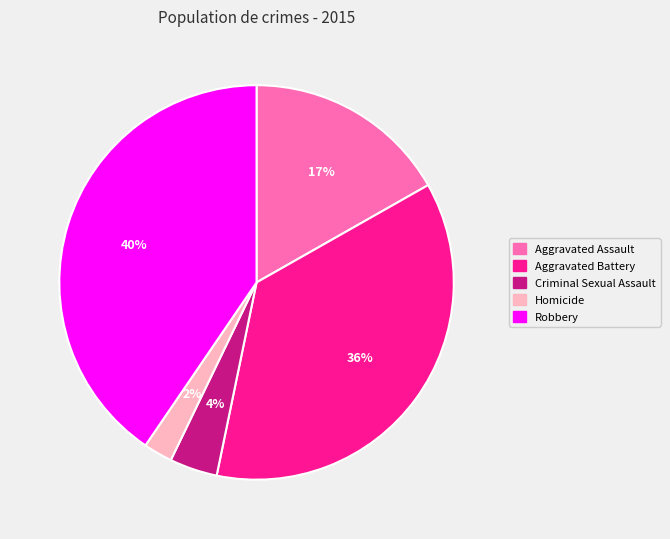

What is the largest slice in the pie chart?

Robbery